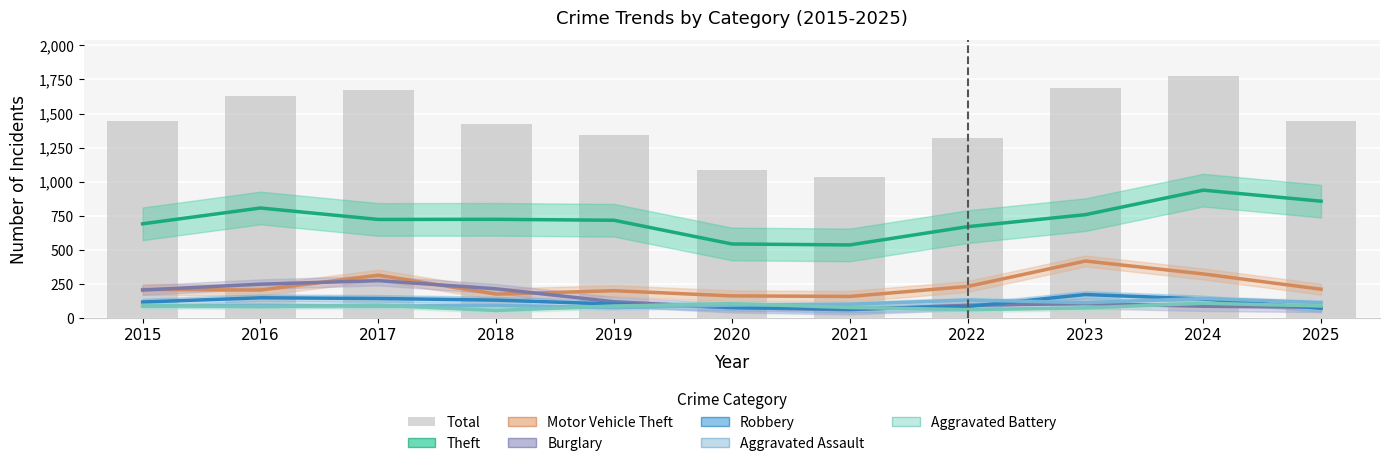

Are the bars horizontal?

No